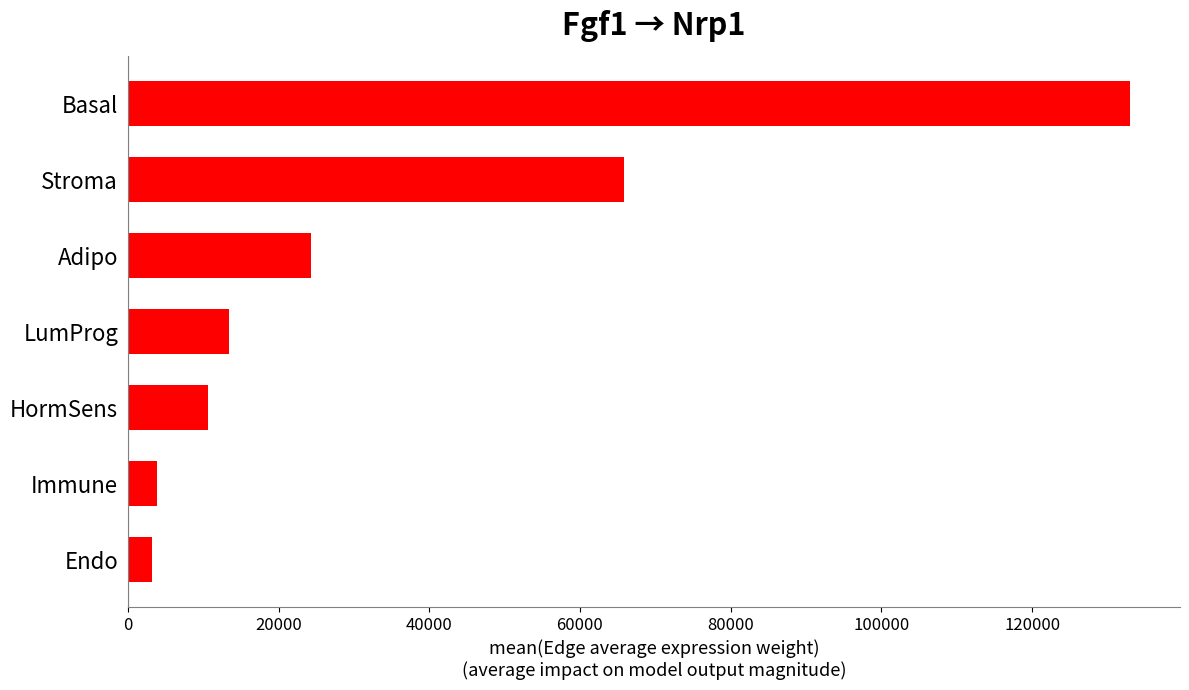

What is the difference between the maximum and minimum values?

129781.3